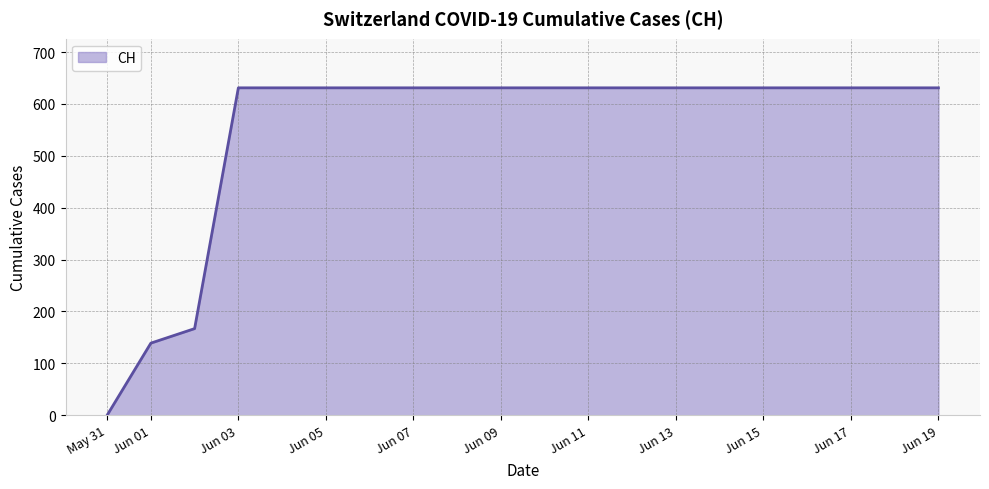

What is the difference between the maximum and minimum values?

631